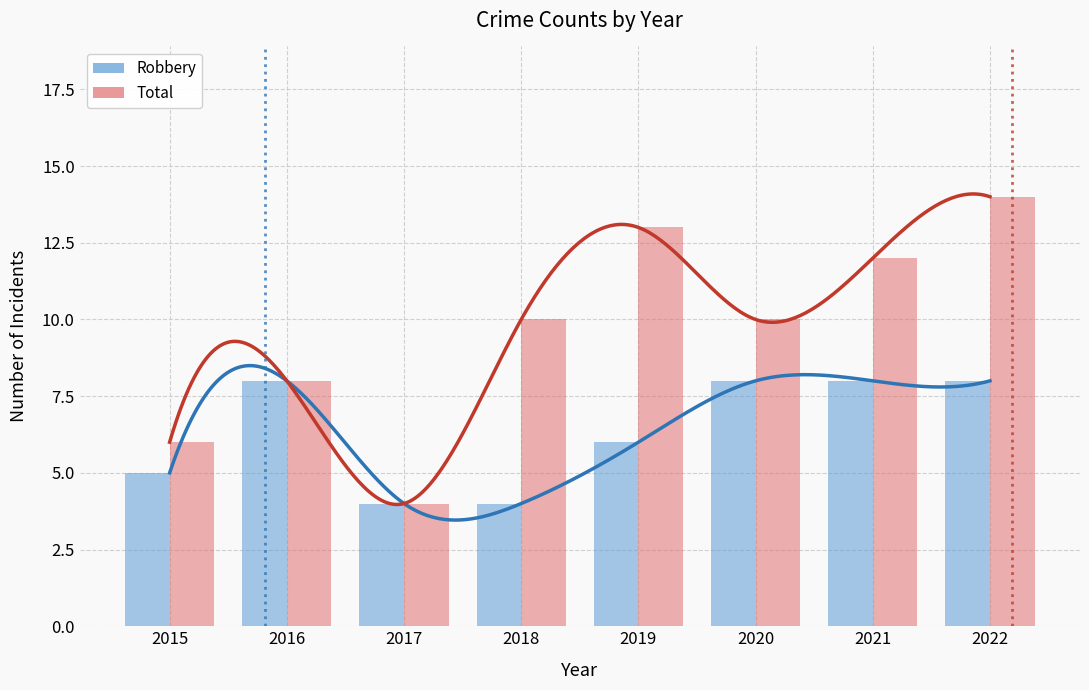

What is the maximum value shown in the chart?

14